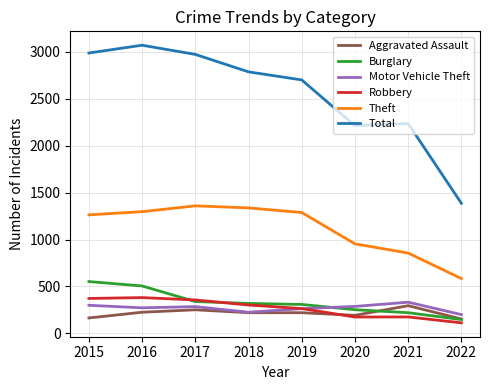

What is the sum of the Total values at 2016 and 2015?

6059